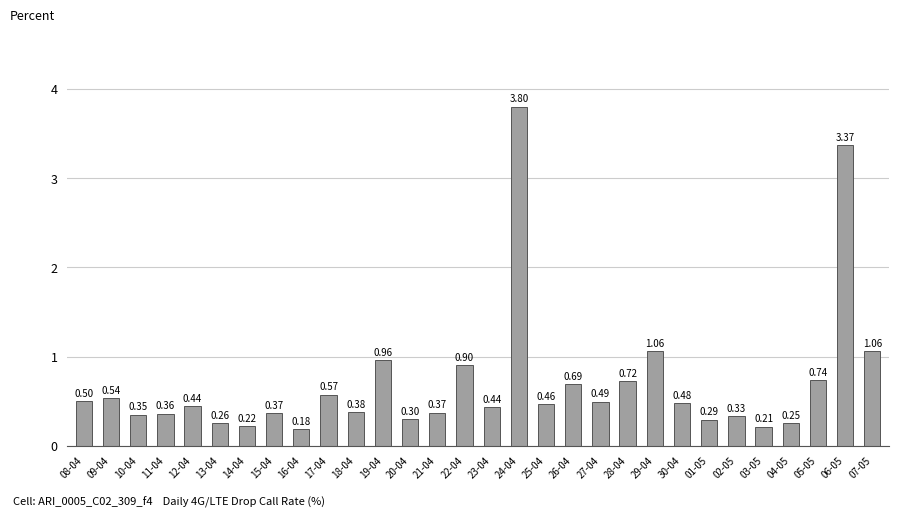

What is the change in value from 30-04 to 05-05?

+0.3